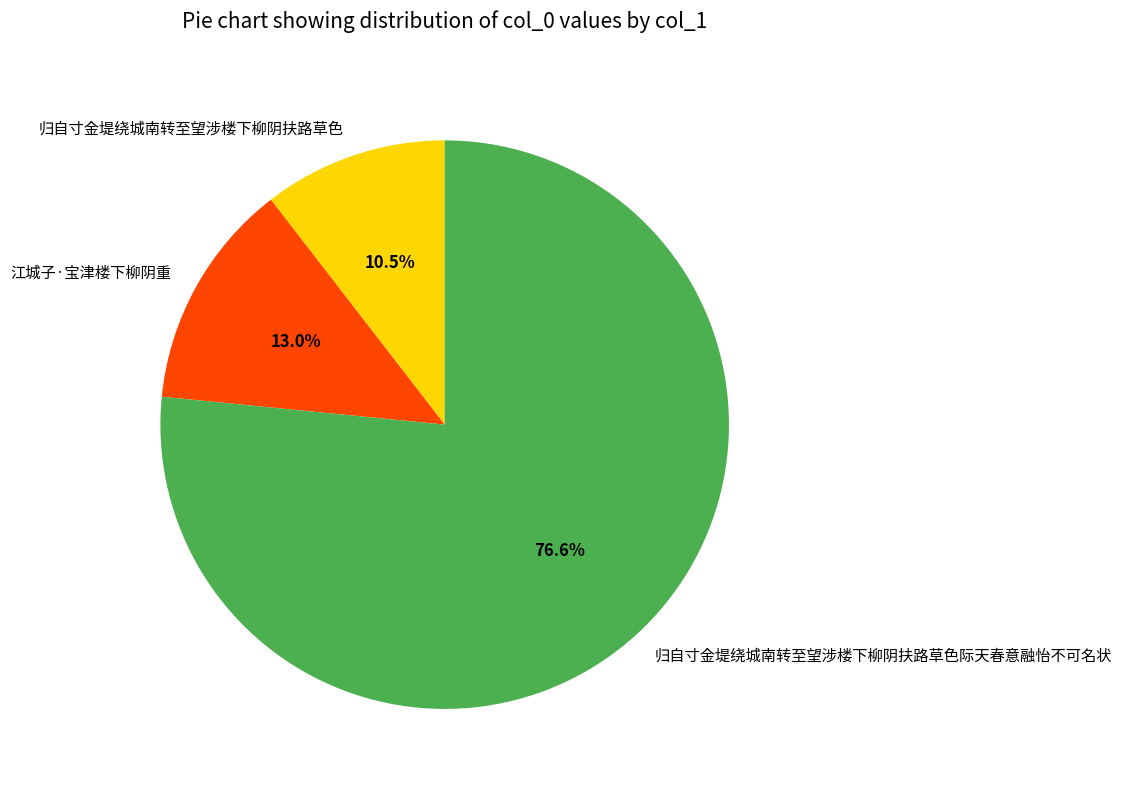

Which category has the biggest portion of the pie?

归自寸金堤绕城南转至望涉楼下柳阴扶路草色际天春意融怡不可名状